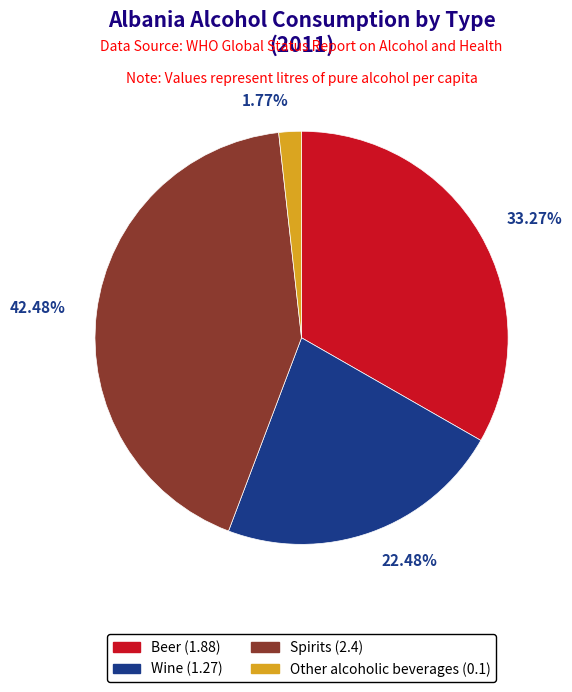

How much of the chart is everything except Spirits?

57.5%